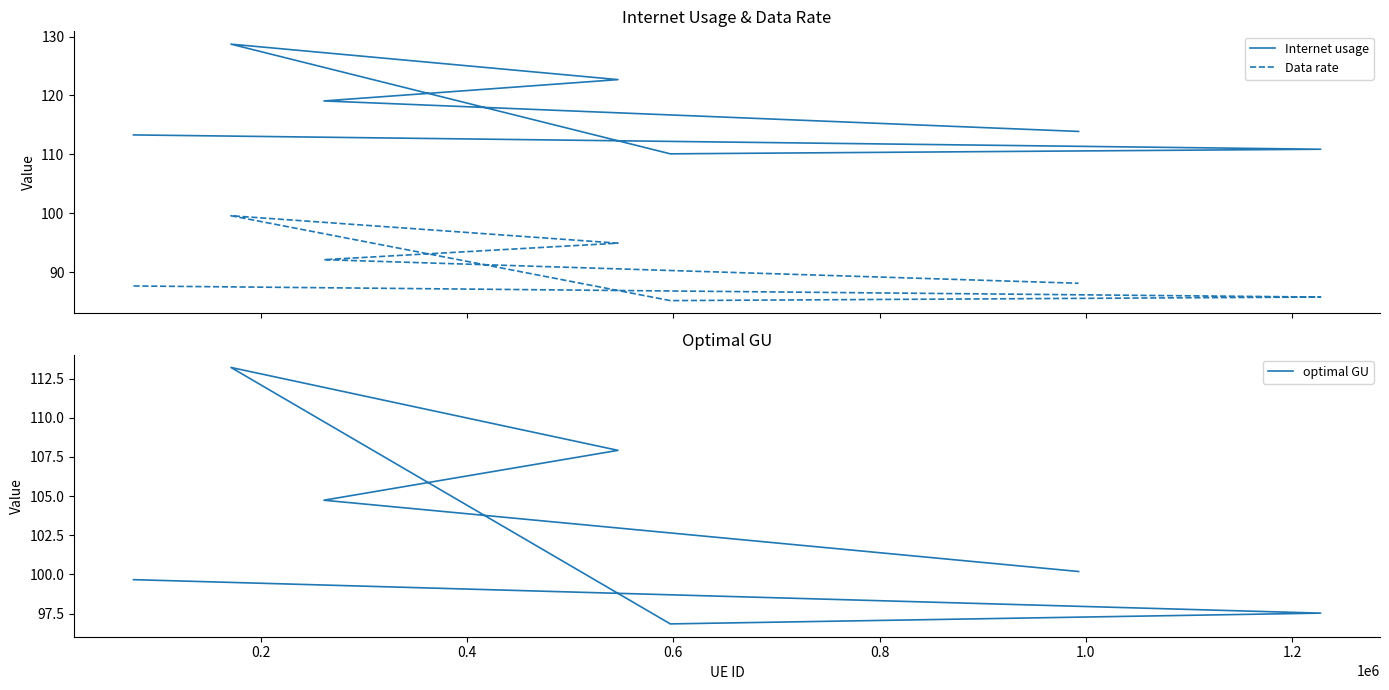

What is the greatest value displayed?

128.7